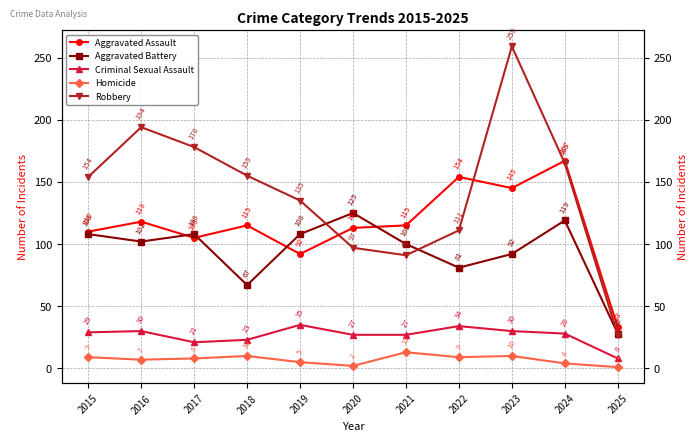

Is the value of Robbery at 2018 greater than the value of Aggravated Assault at 2024?

No